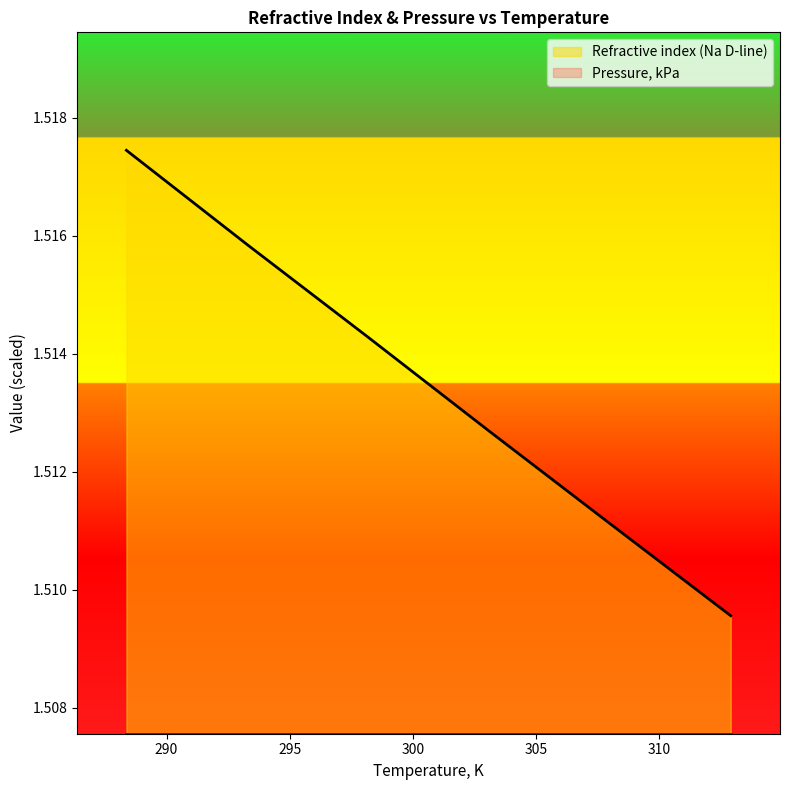

What is the approximate value at 303.1?

1.5